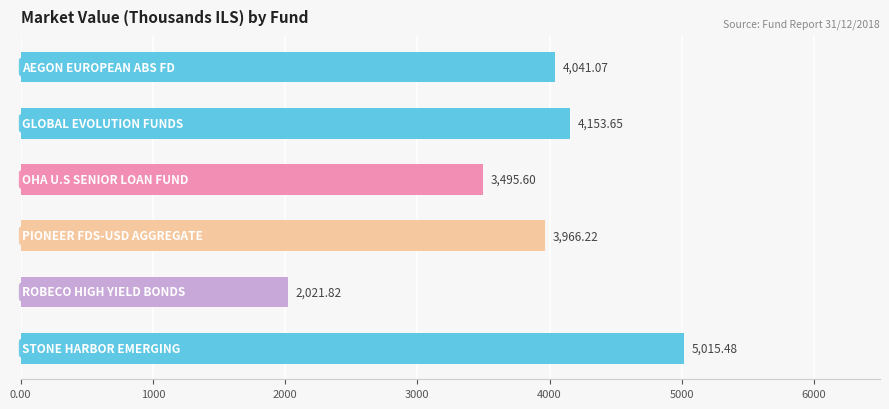

How many values are below 4041?

3